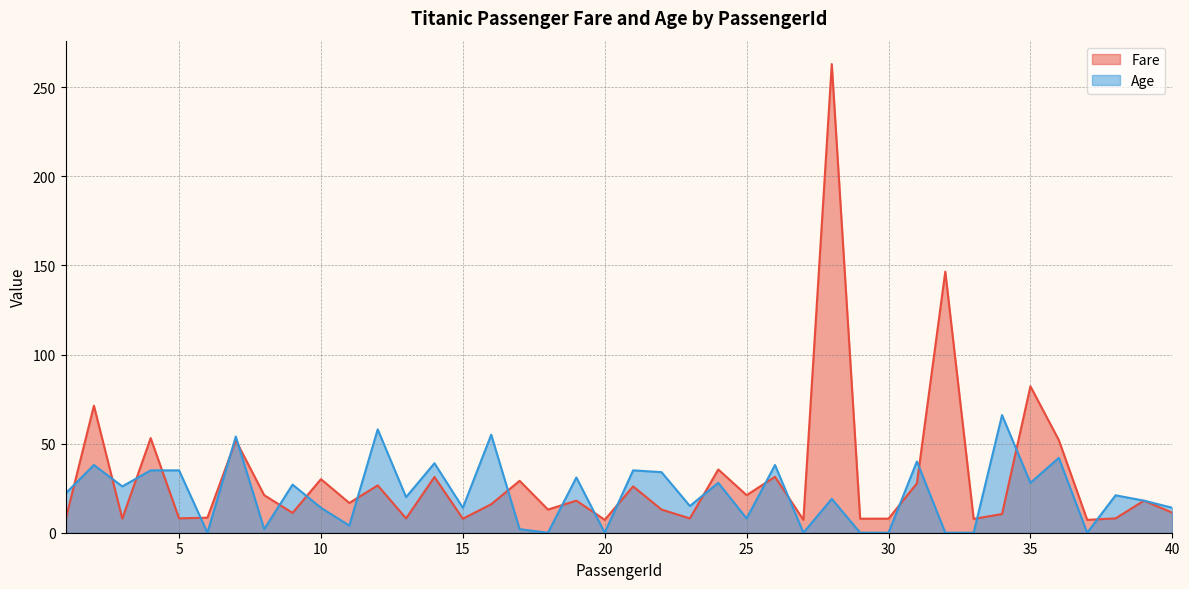

In Fare, how many points are lower than both neighbors (excluding endpoints)?

14